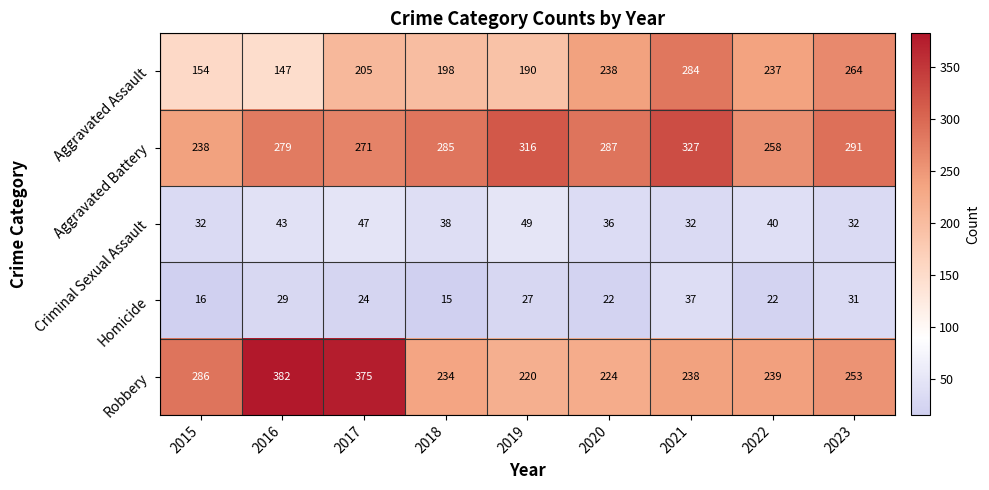

Rank the series by their maximum value, from highest to lowest.

Robbery, Aggravated Battery, Aggravated Assault, Criminal Sexual Assault, Homicide